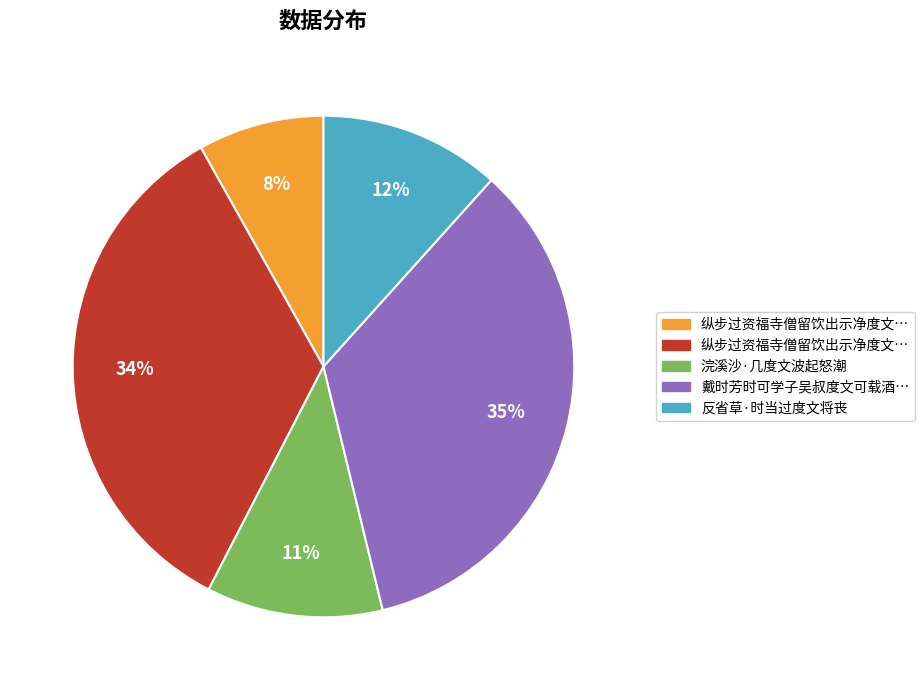

Is there a majority slice in this chart?

No